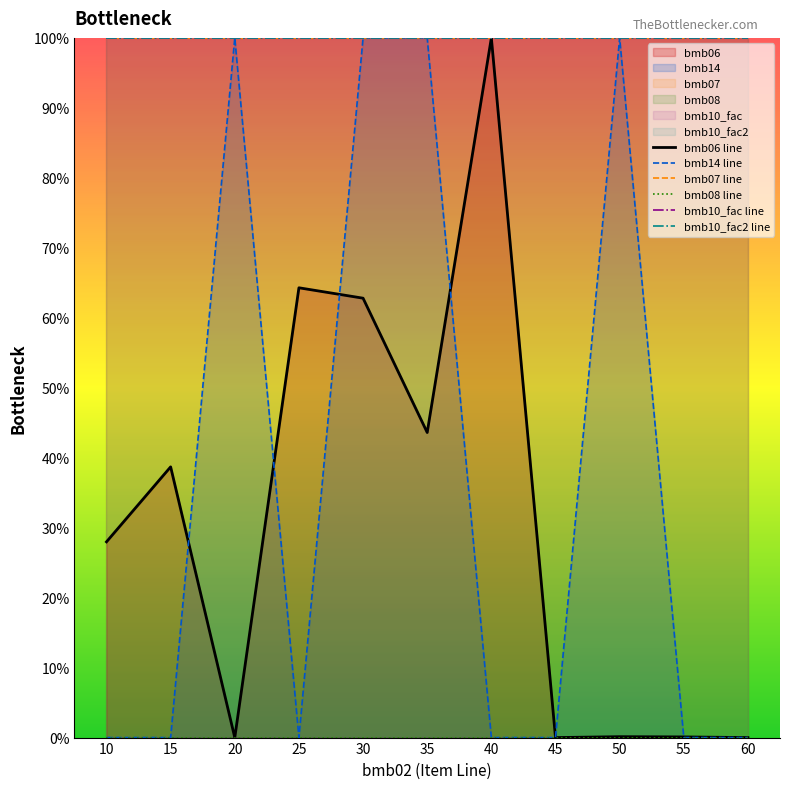

Between 30 and 55, which is larger?

30